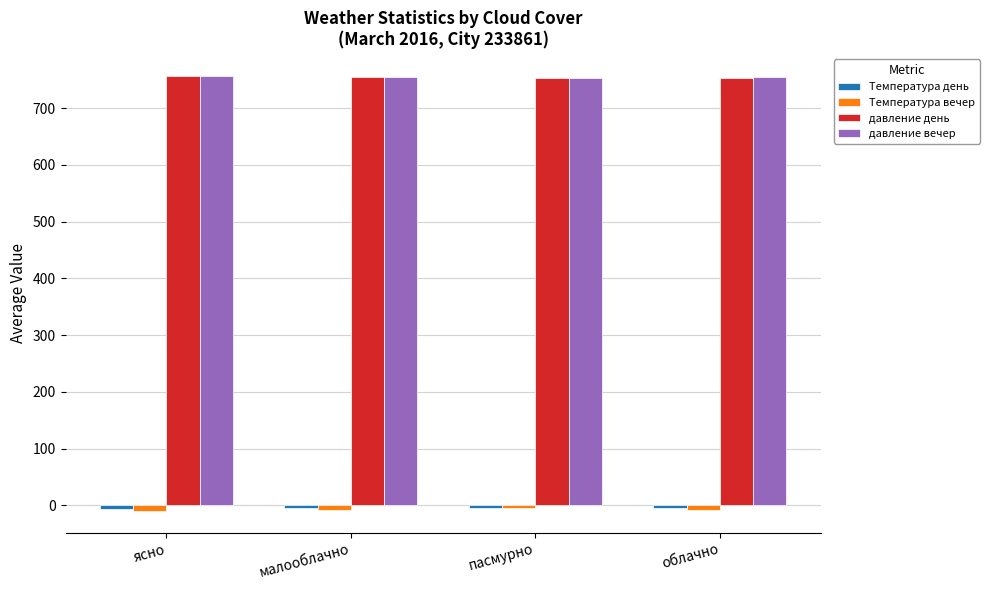

The value of давление вечер at пасмурно is 752.7. True or false?

True